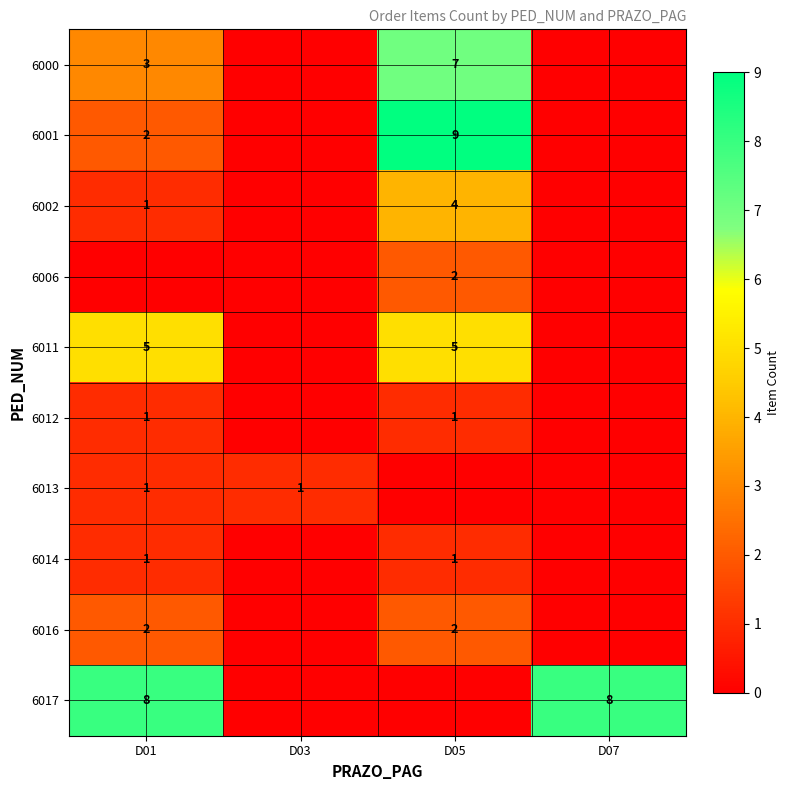

True or false: 6017 has a value of 8 at D01.

True